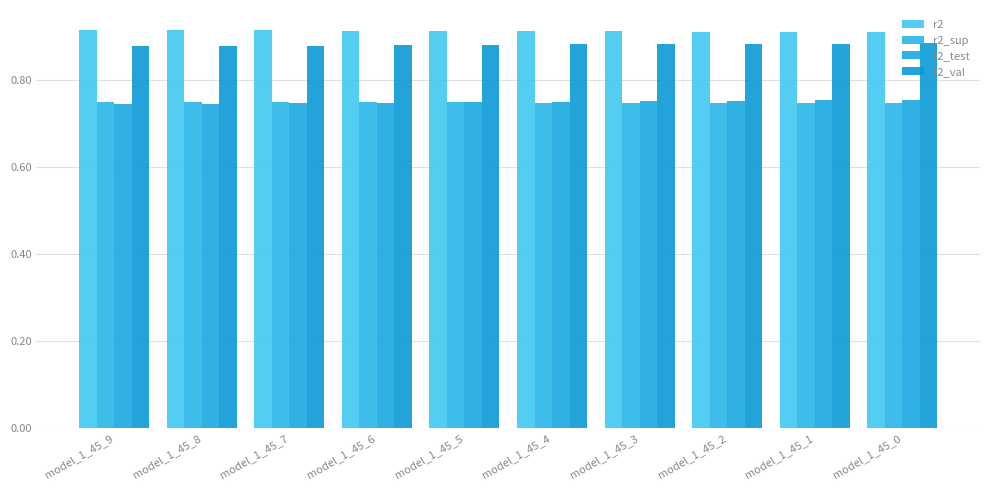

Which series has the largest range (max minus min)?

r2_test